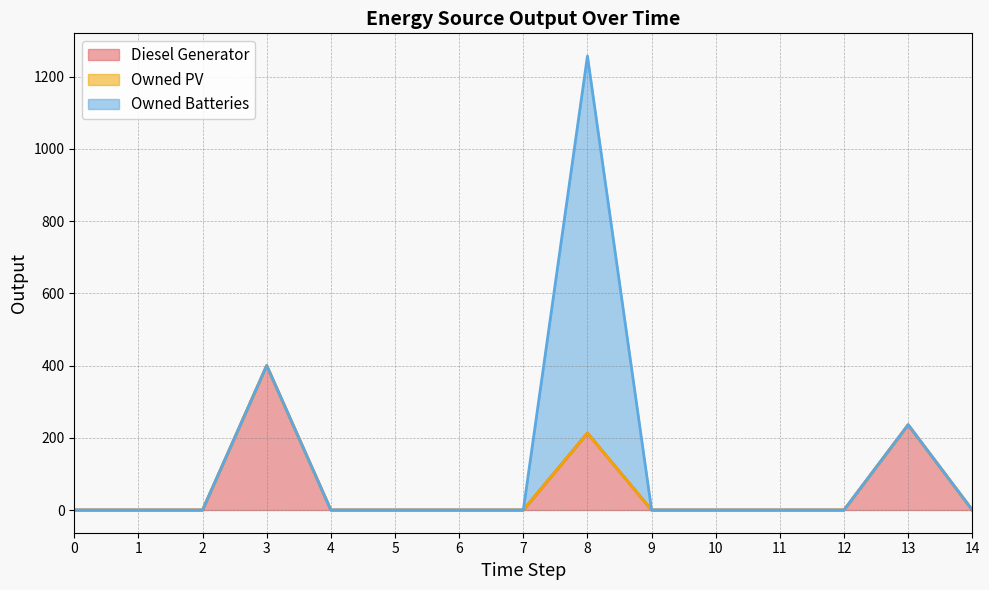

At which category is the sum across all series the highest?

8